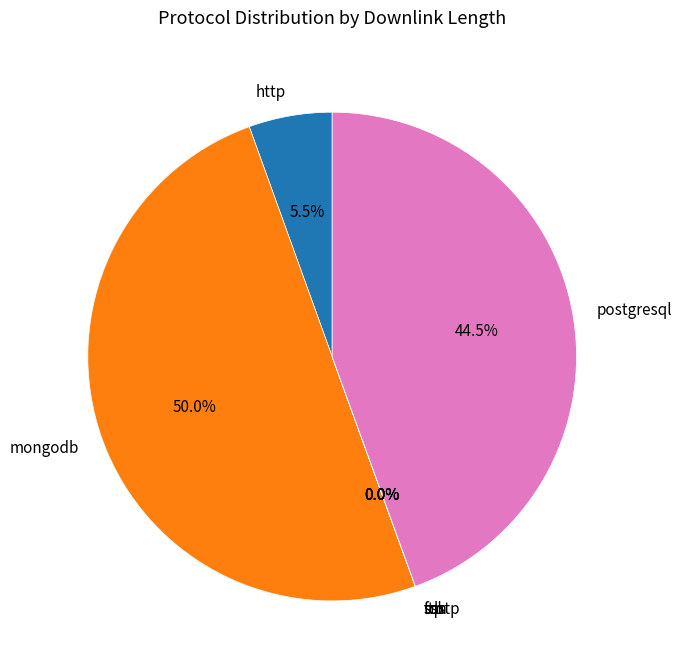

Which slice is the largest?

mongodb